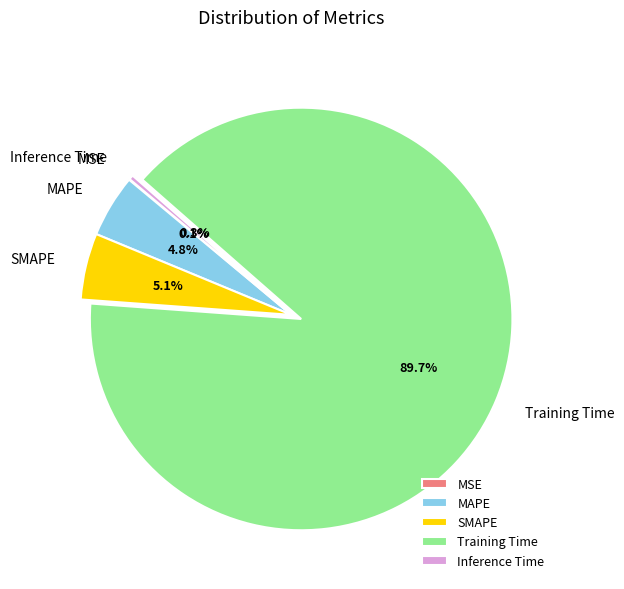

Which category has the biggest portion of the pie?

Training Time